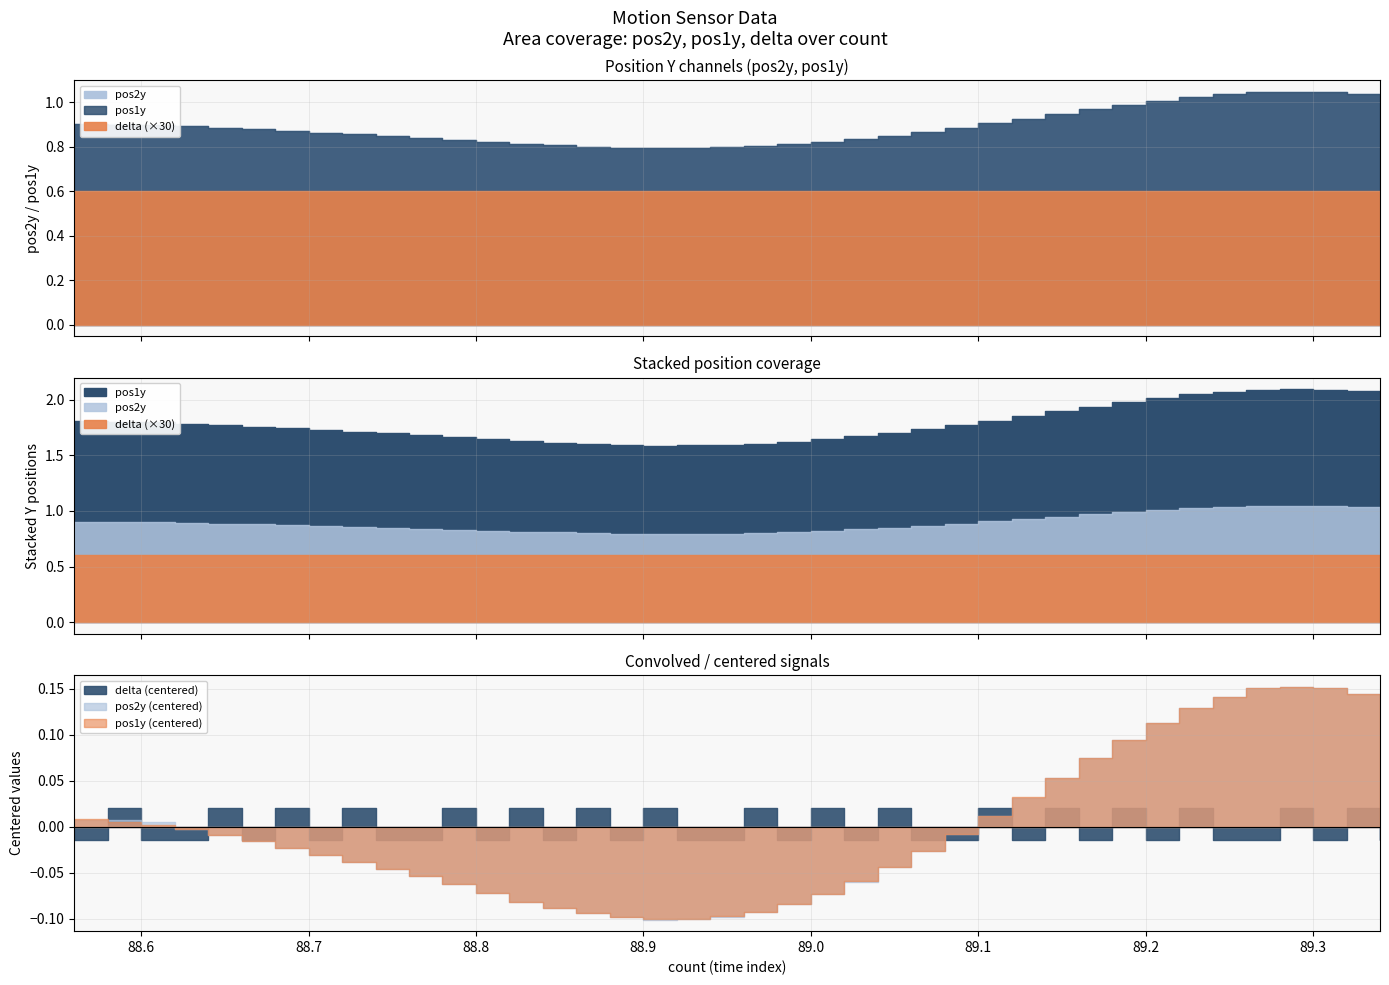

What is the sum of all pos2y values?

35.8